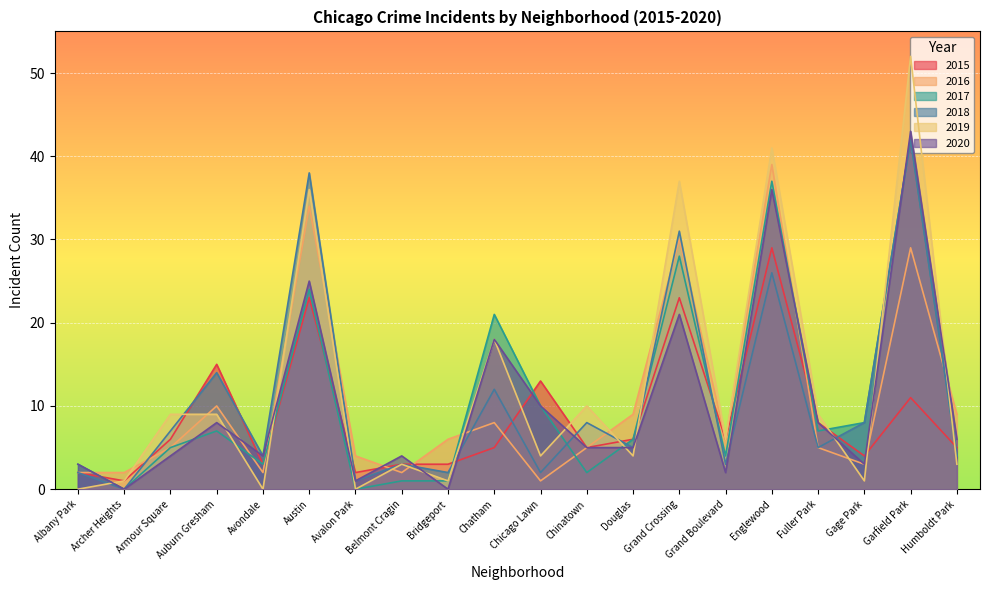

How many series are shown in this chart?

6